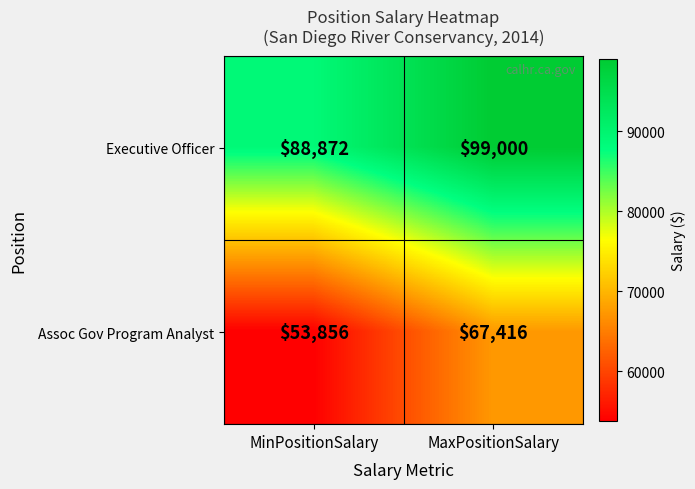

Rank the series at MaxPositionSalary from lowest to highest value.

Assoc Gov Program Analyst, Executive Officer